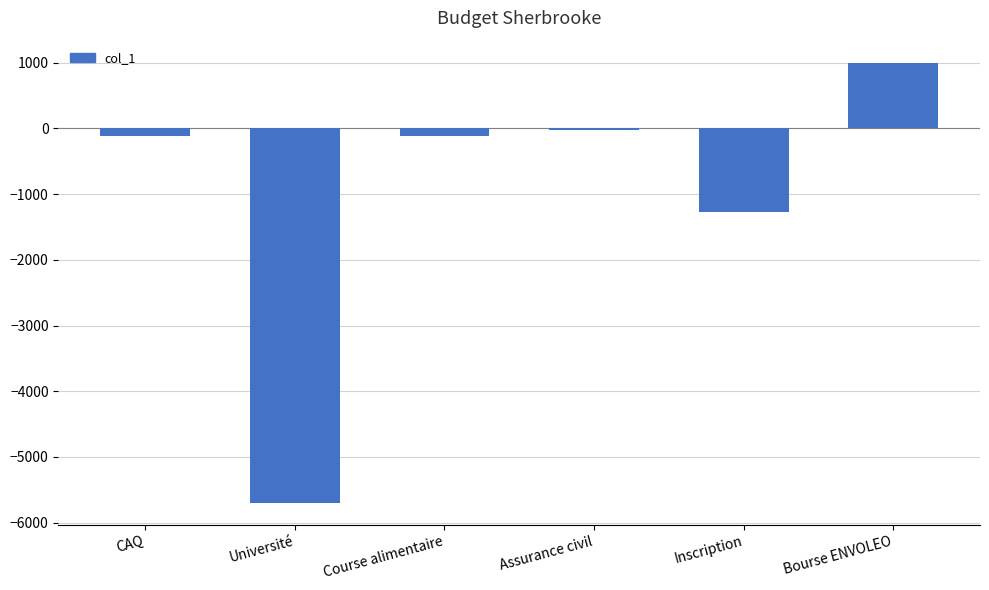

Does the chart contain stacked bars?

No